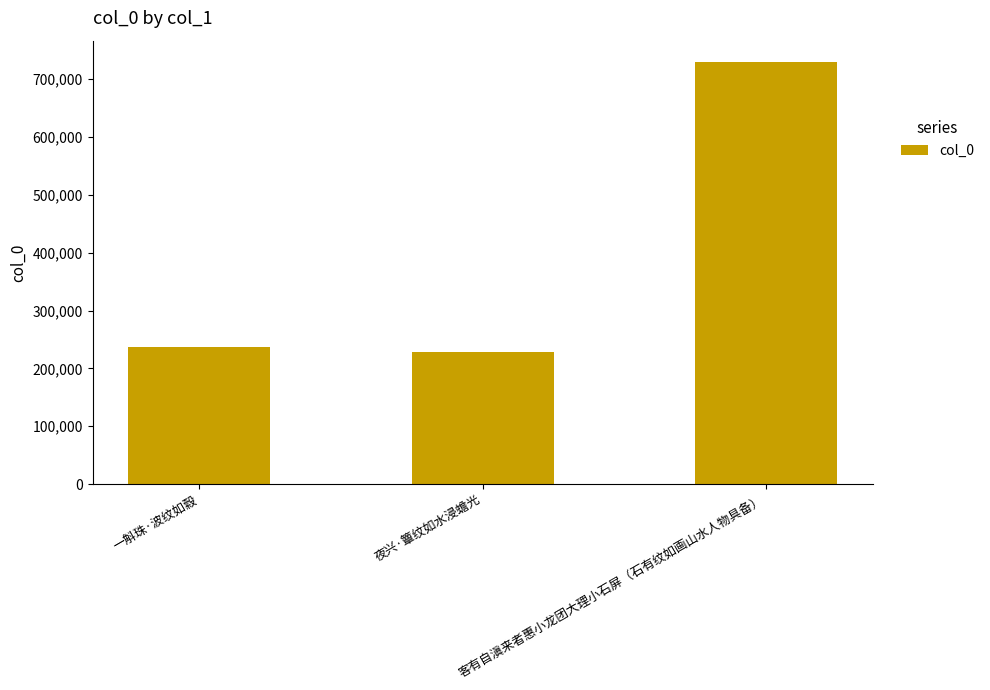

Reading left to right, what are all the values shown in this chart?

一斛珠·波纹如縠=237189	夜兴·簟纹如水浸蟾光=228892	客有自滇来者惠小龙团大理小石屏（石有纹如画山水人物具备）=730266